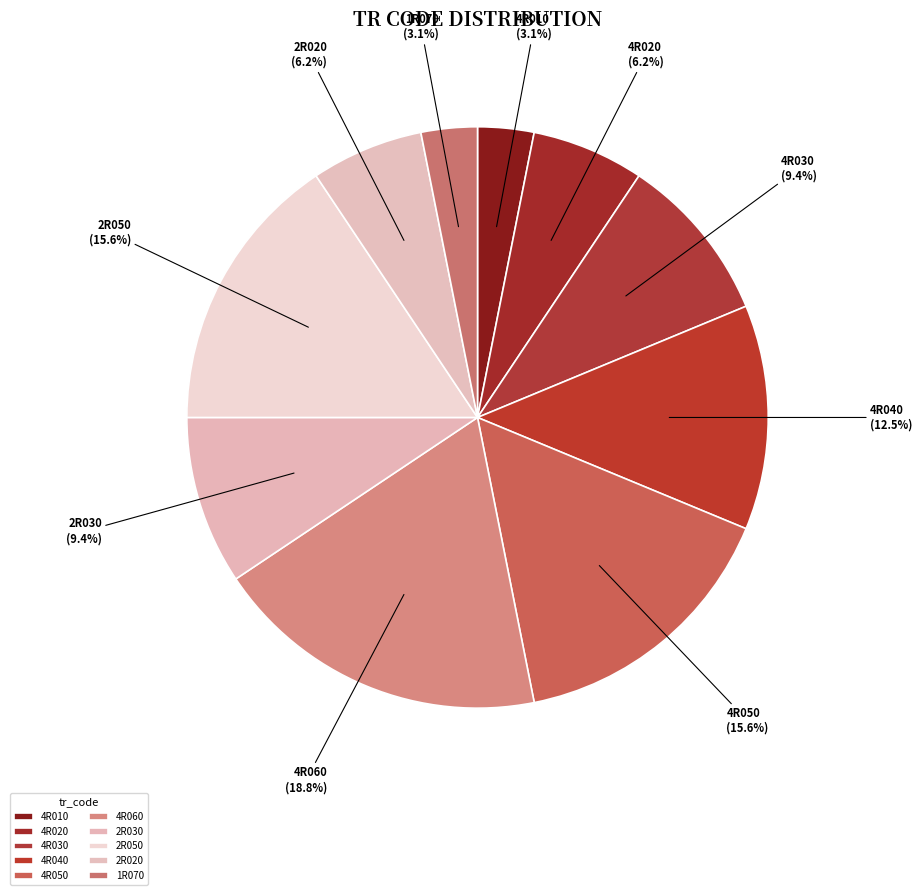

The 4R040 slice represents 18% of the pie. True or false?

False